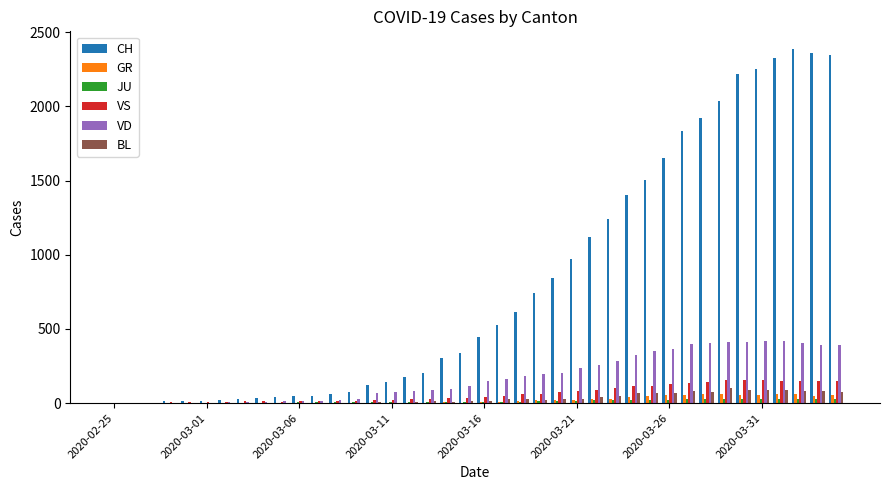

Which series has the largest total across all categories?

CH